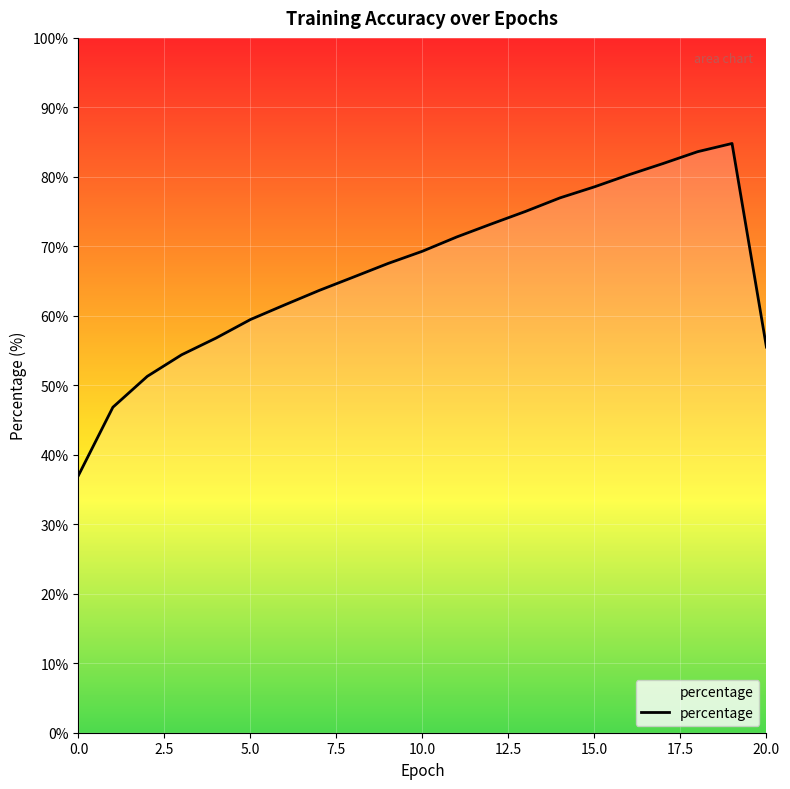

What is the maximum value shown in the chart?

84.8